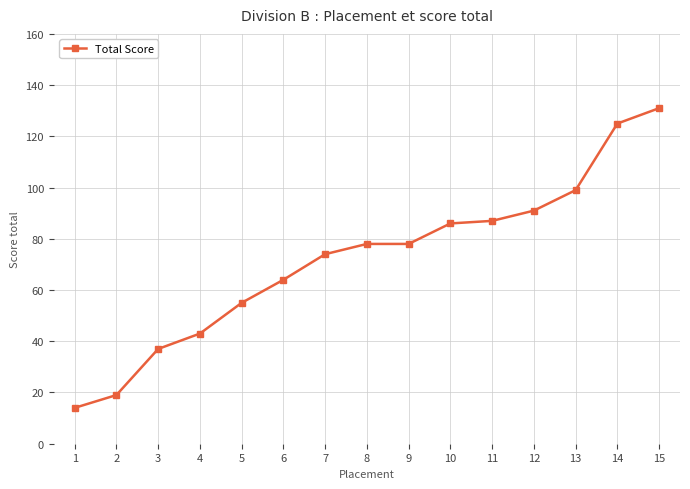

The value at 2 is 19. True or false?

True